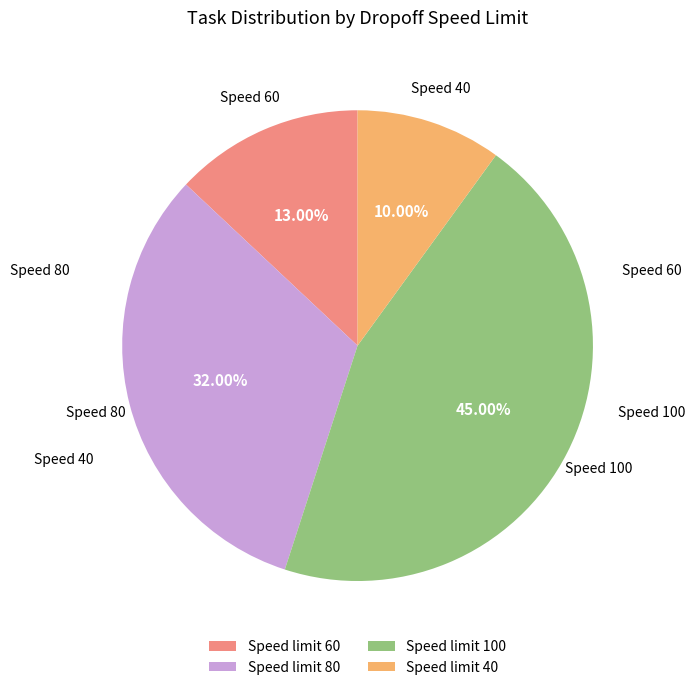

To the nearest percent, what is the average slice percentage?

25%